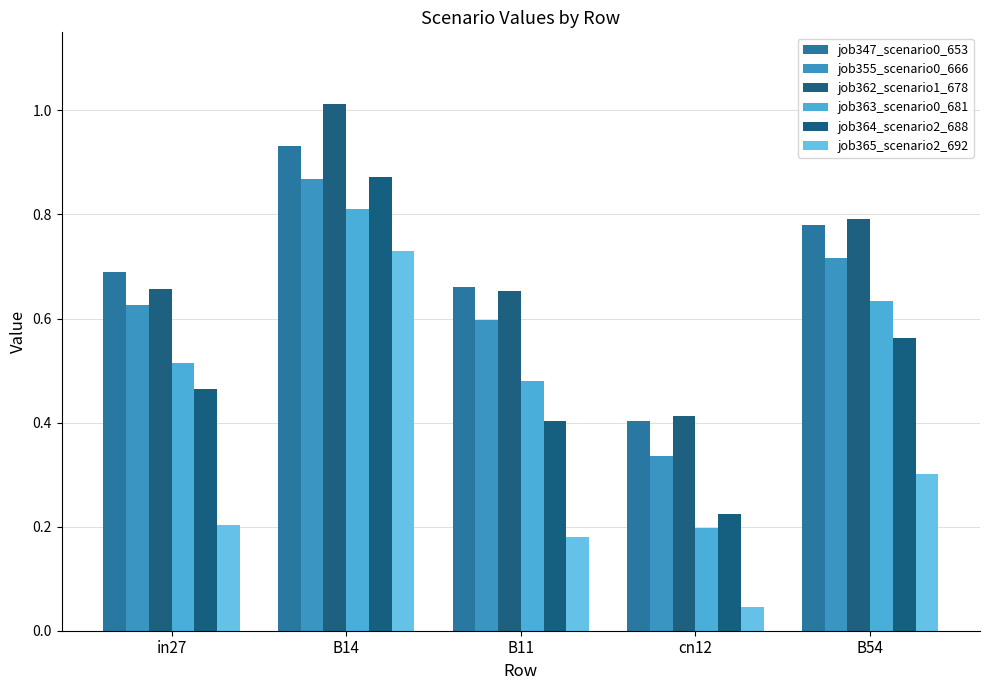

Which category has the highest value across all series?

B14